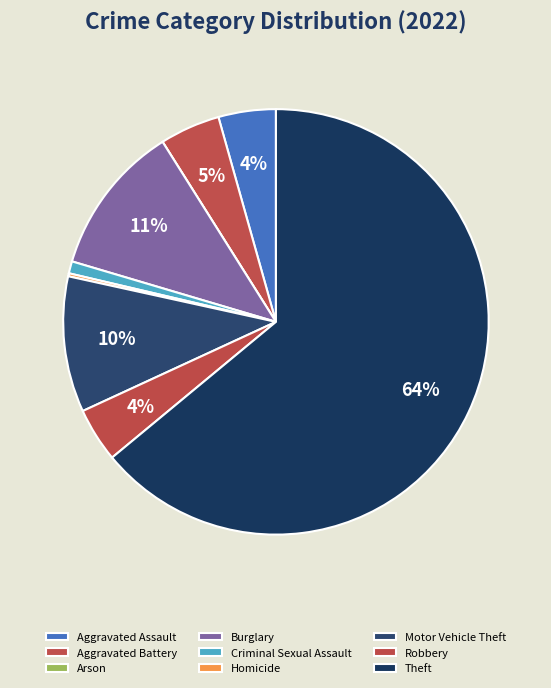

Between Burglary and Homicide, which is larger?

Burglary